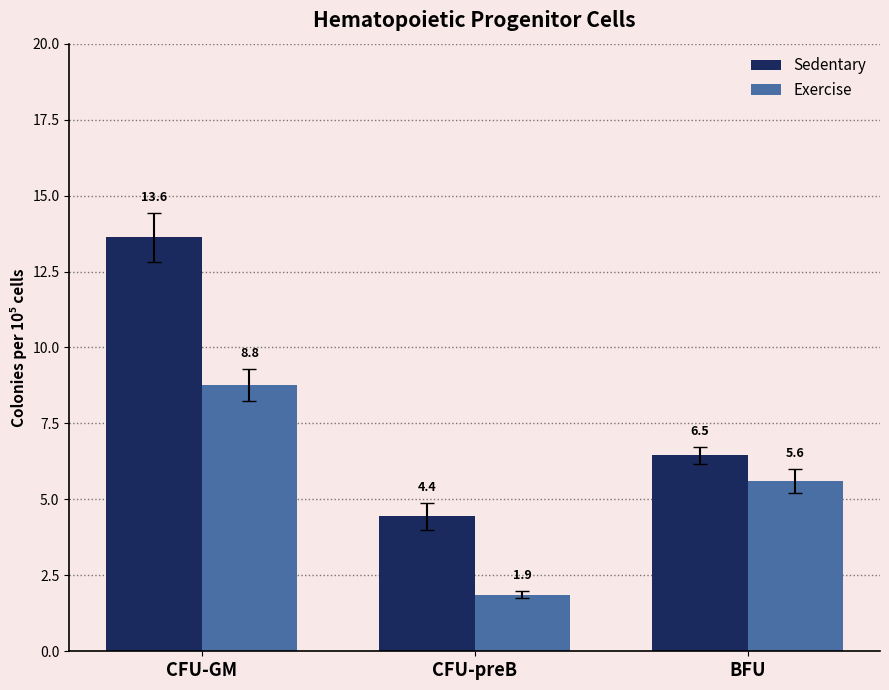

Which series has the widest spread of values?

CFU-GM Sedentary